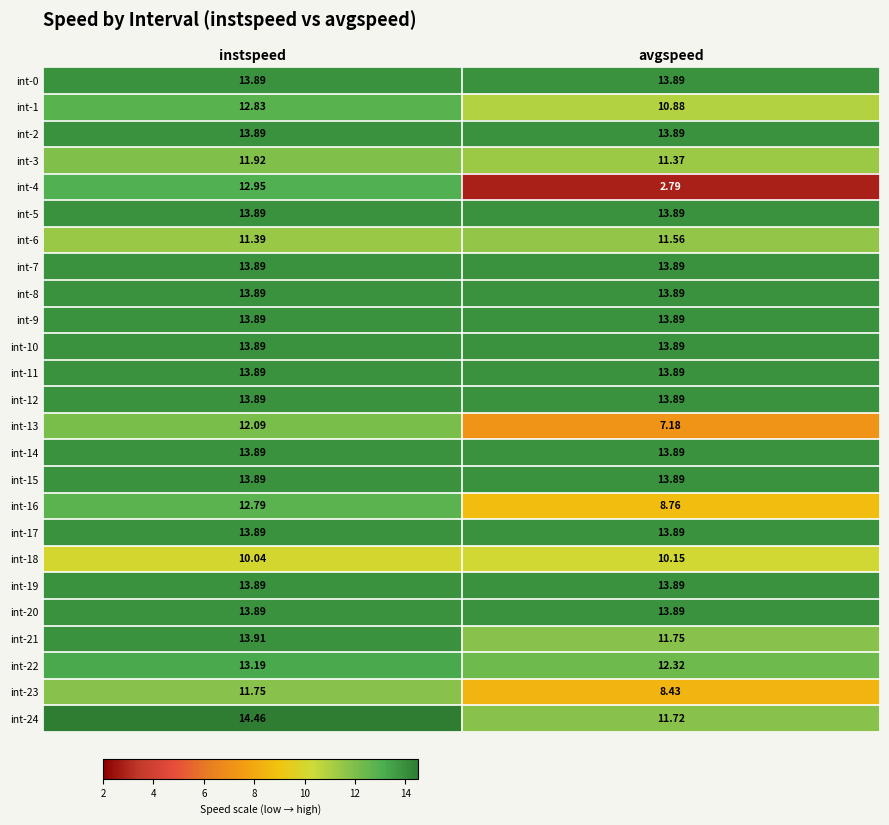

Is the value of int-19 at instspeed greater than the value of int-24 at avgspeed?

Yes